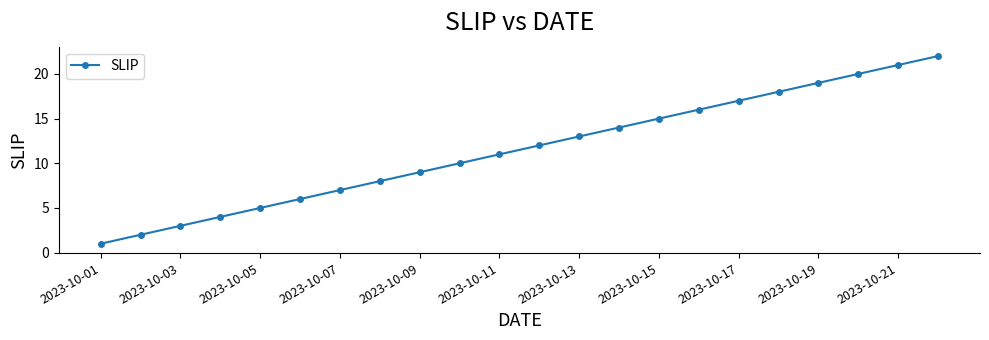

What is the difference between the second highest and second lowest values?

19